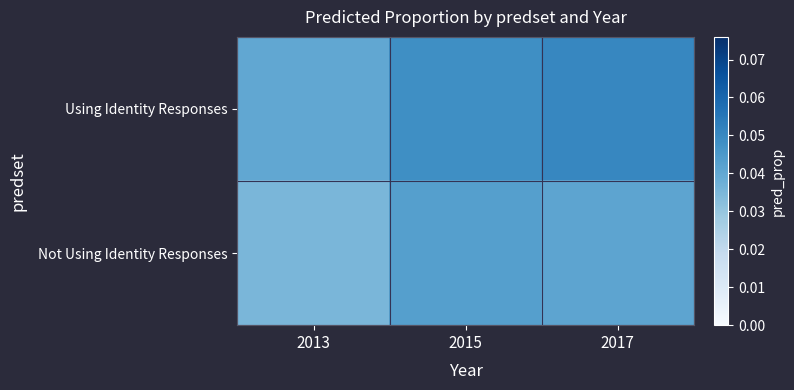

What is the total value across all series at 2013?

0.1